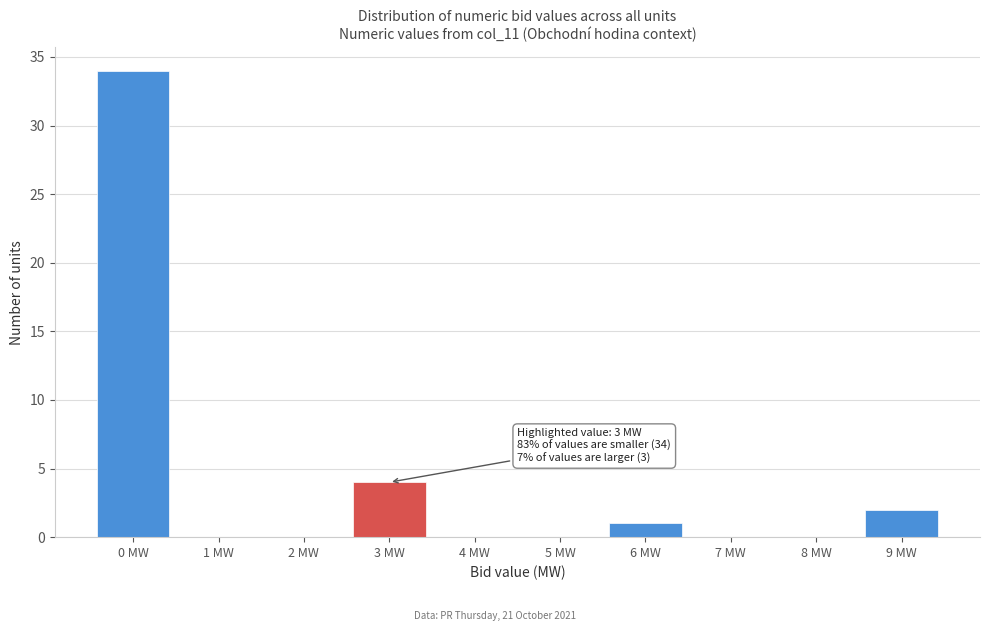

Over which range of the x-axis is the bar tallest?

-0.5 to 0.5